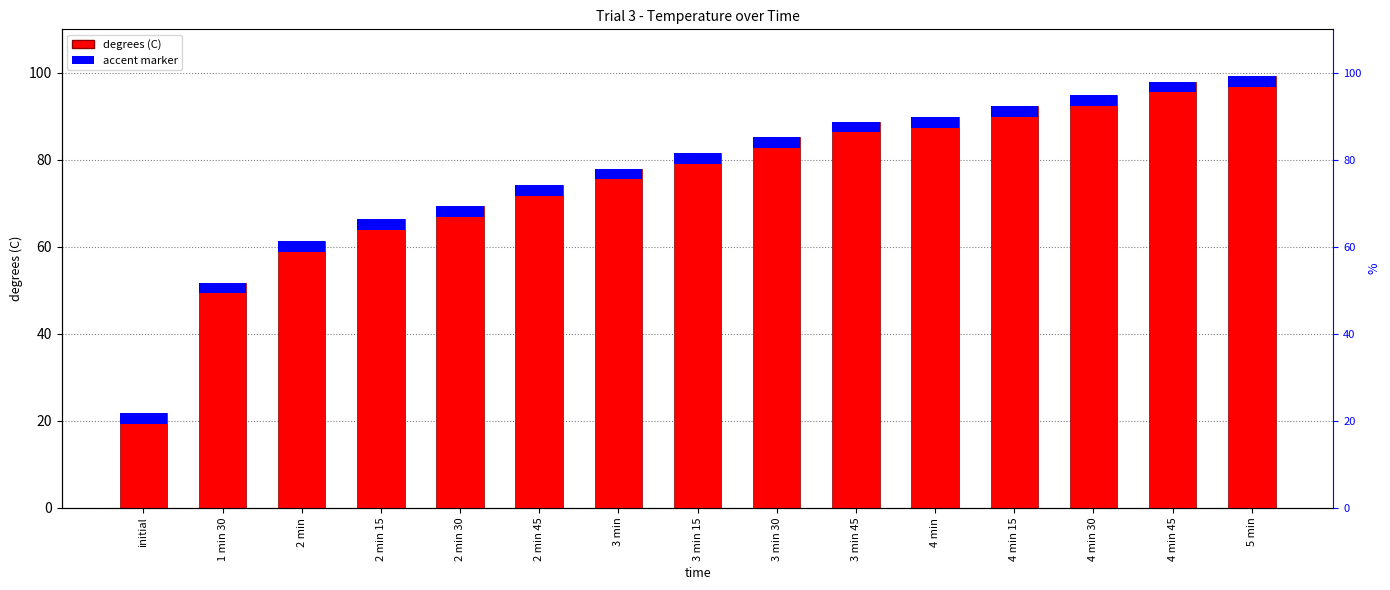

How many values exceed 81?

8